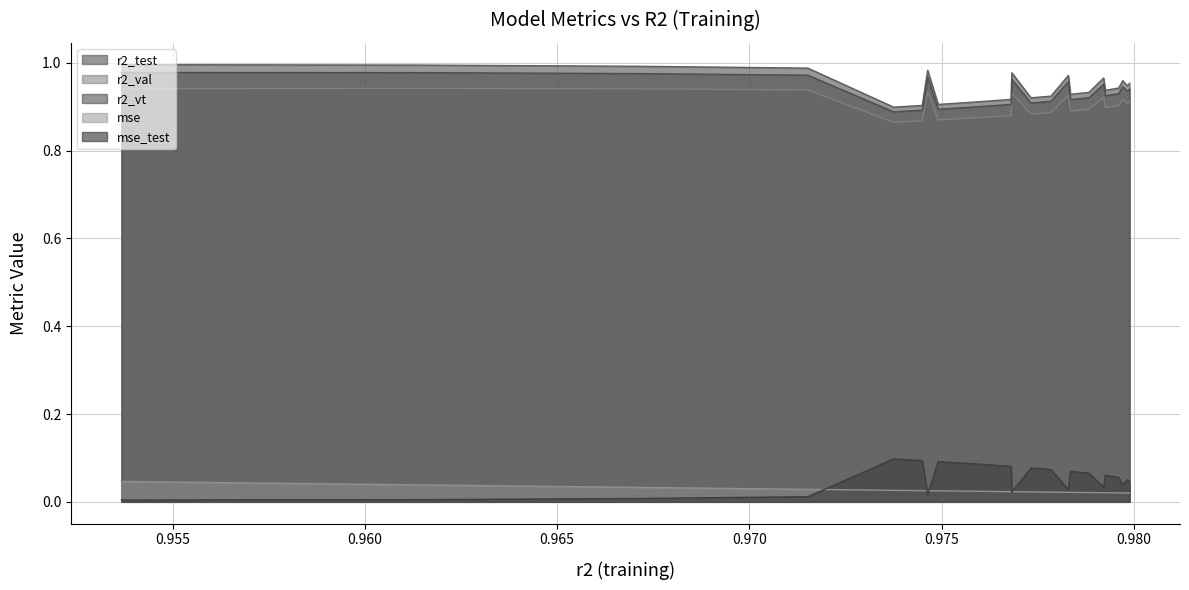

True or false: mse_test and r2_val cross at least once.

False